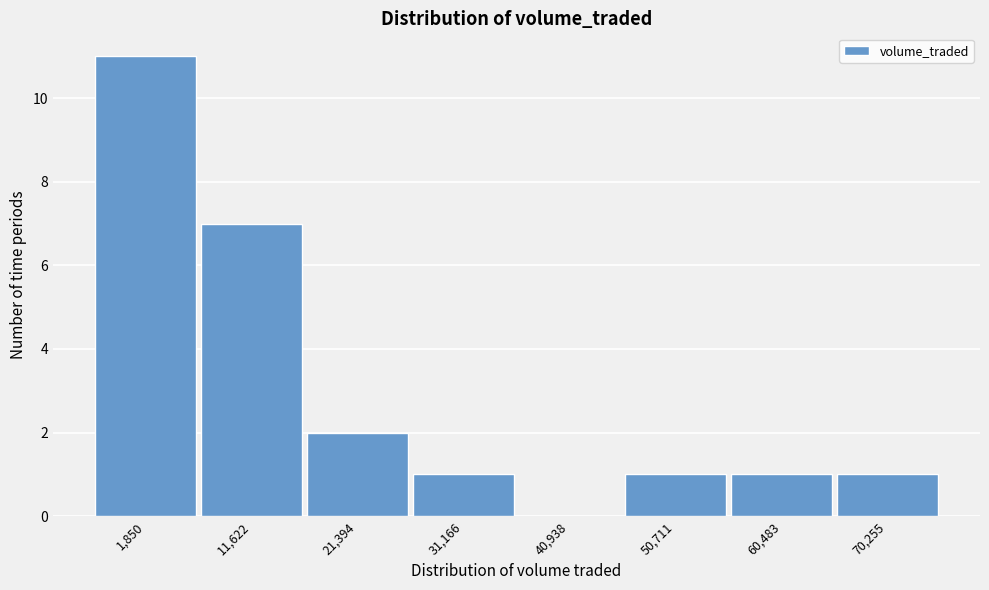

Reading left to right, extract all data points from this chart.

1,850=11	11,622=7	21,394=2	31,166=1	40,938=0	50,711=1	60,483=1	70,255=1